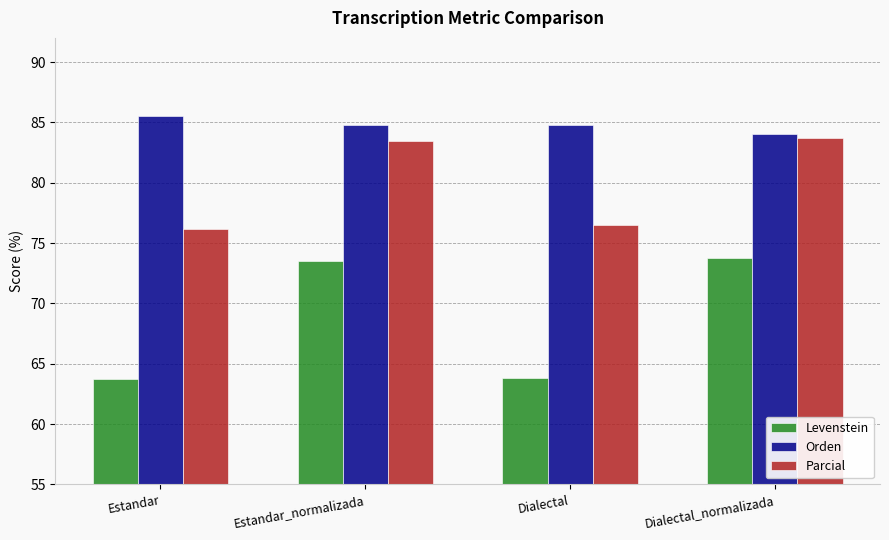

Which series has the largest range (max minus min)?

Levenstein